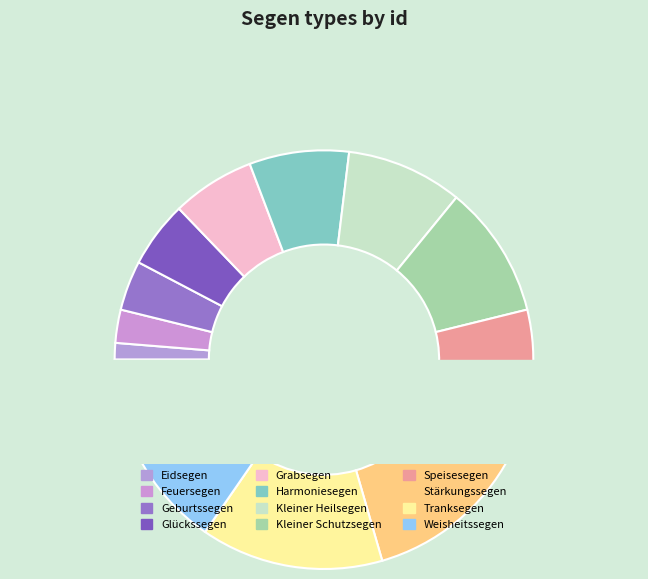

How much of the chart is everything except Grabsegen?

93.6%